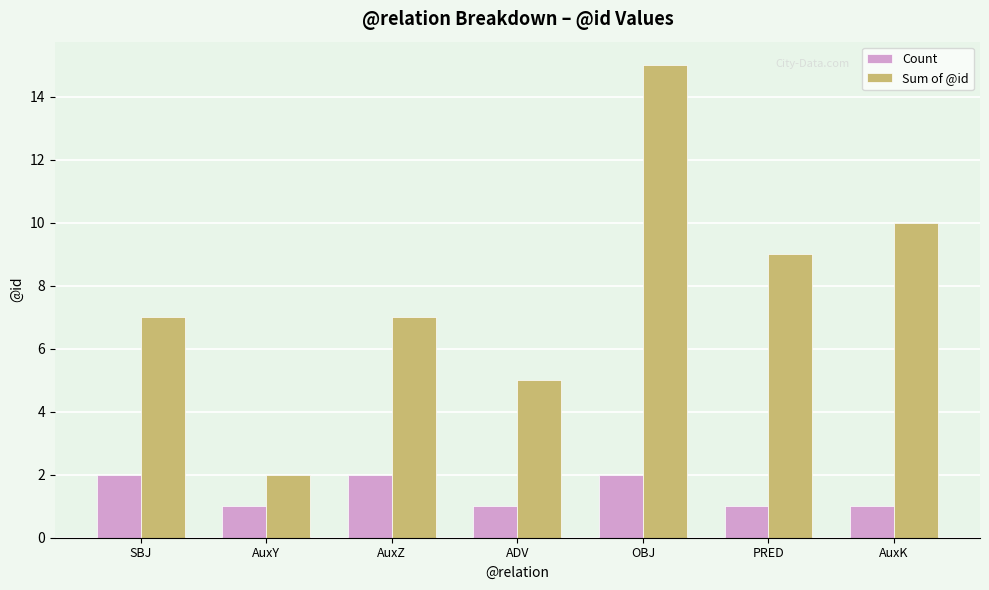

Which series has the largest range (max minus min)?

Sum of @id